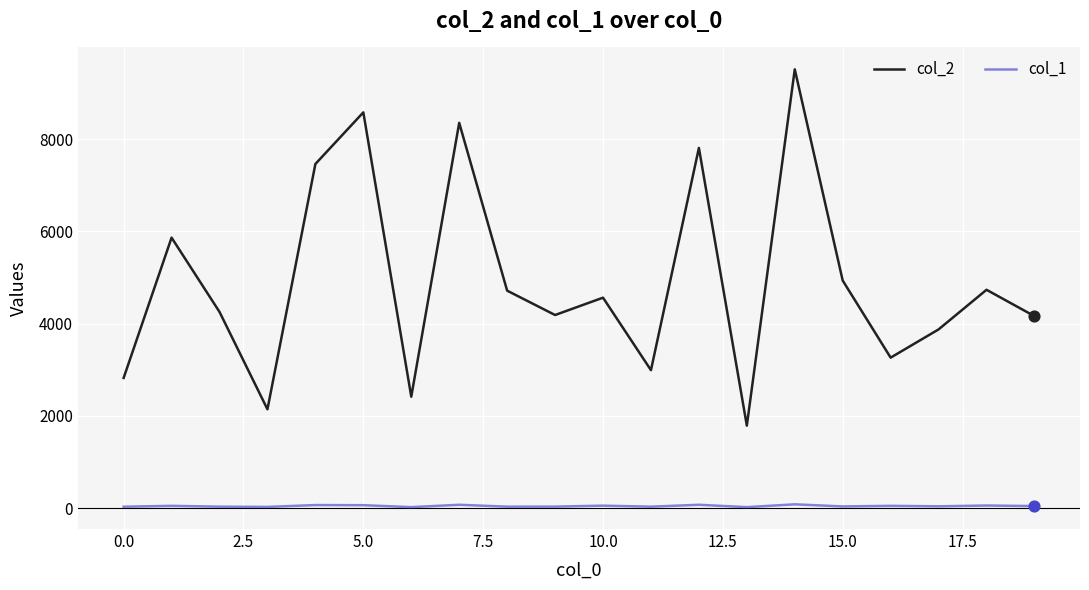

True or false: col_2 and col_1 intersect in this chart.

False